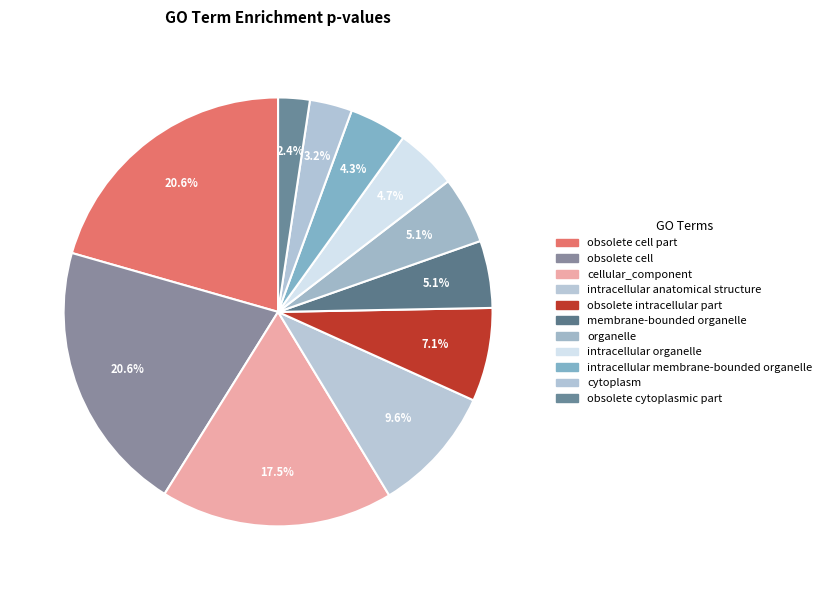

What percentage is NOT represented by intracellular anatomical structure?

90.4%